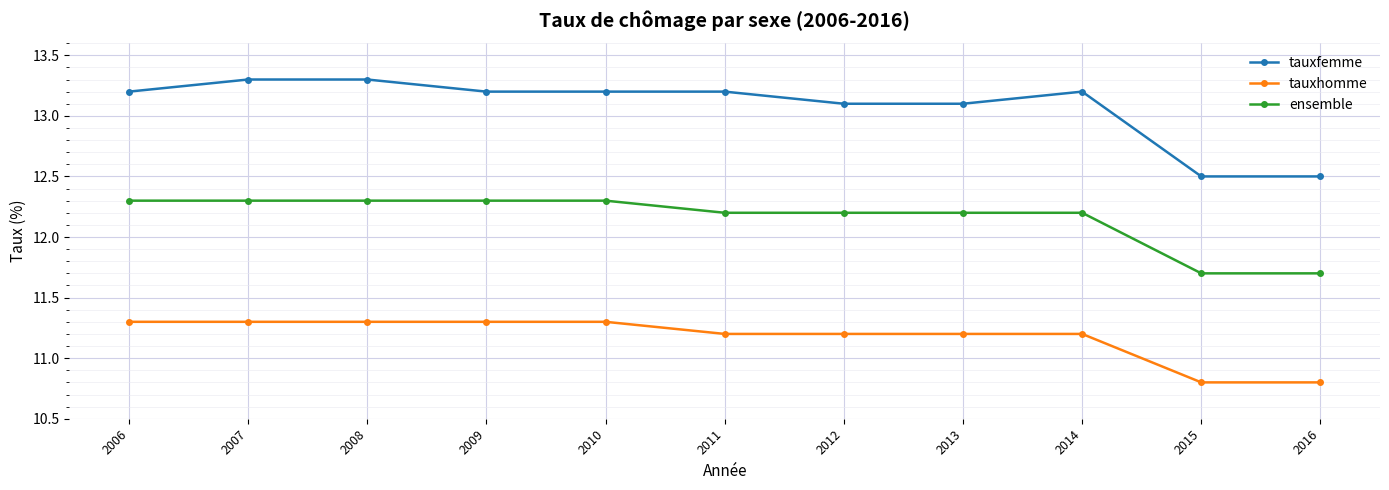

What is the difference between the highest and lowest values at 2013?

1.9